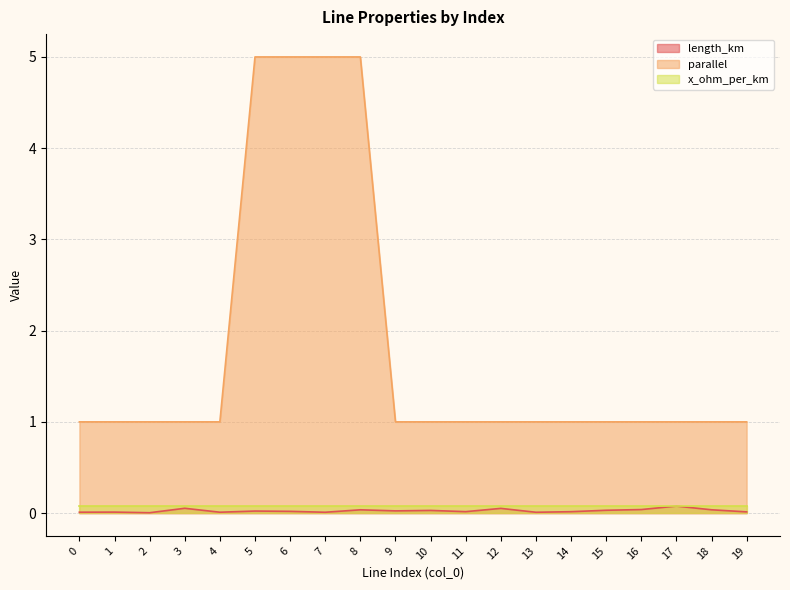

What is the average value of the parallel series?

1.8